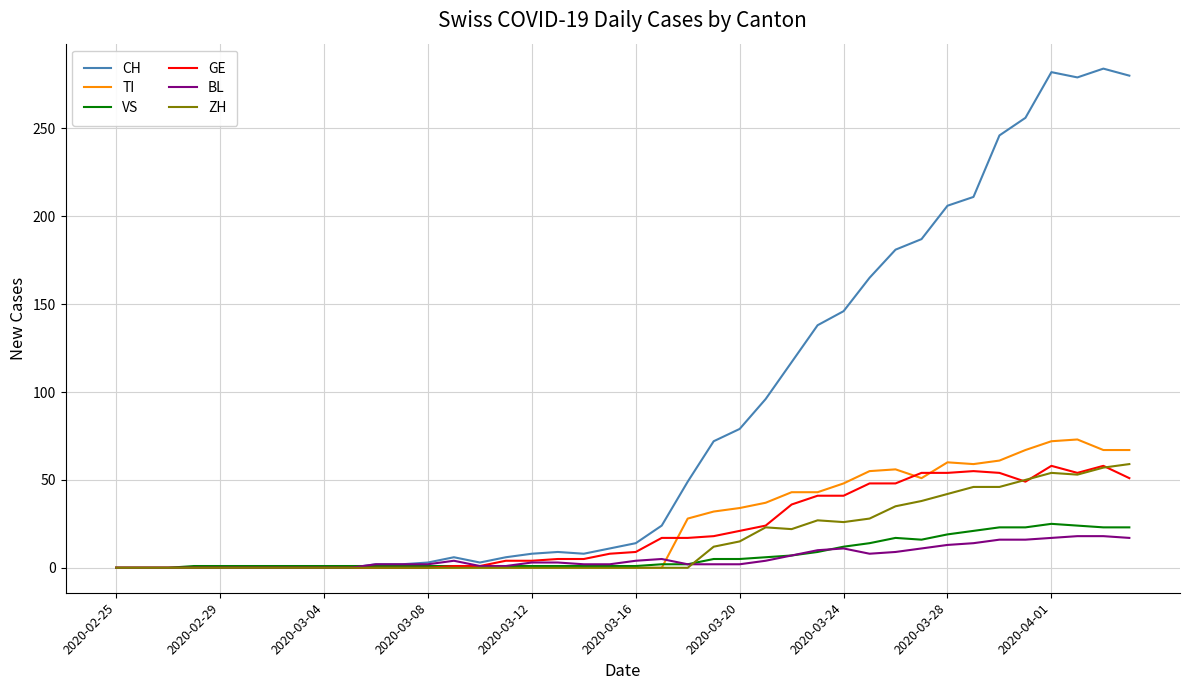

Which series has the largest range (max minus min)?

CH